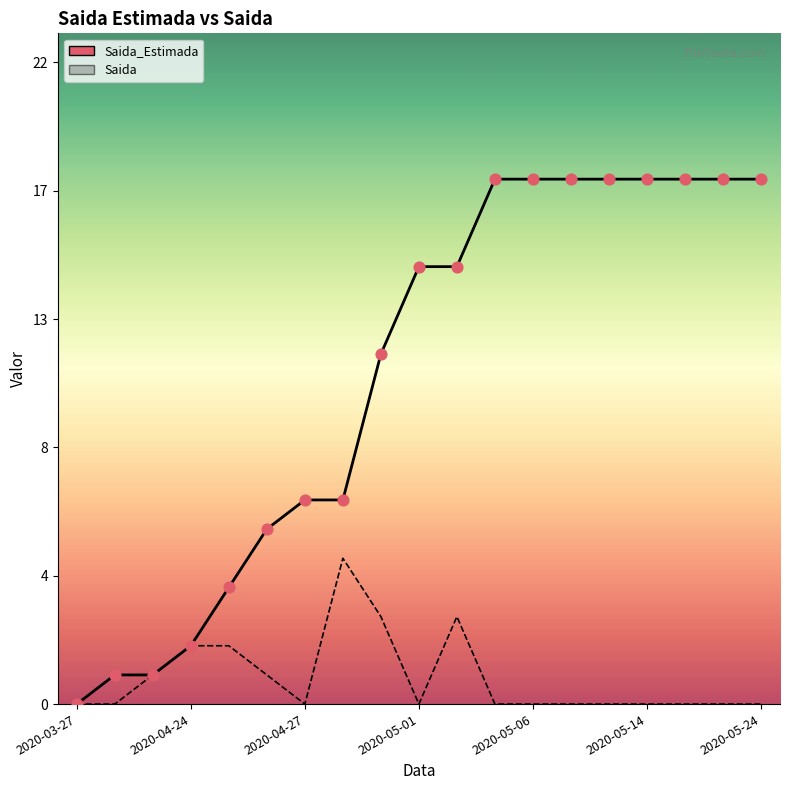

Is the value of Saida_Estimada at 2020-04-30 greater than the value of Saida at 2020-05-20?

Yes